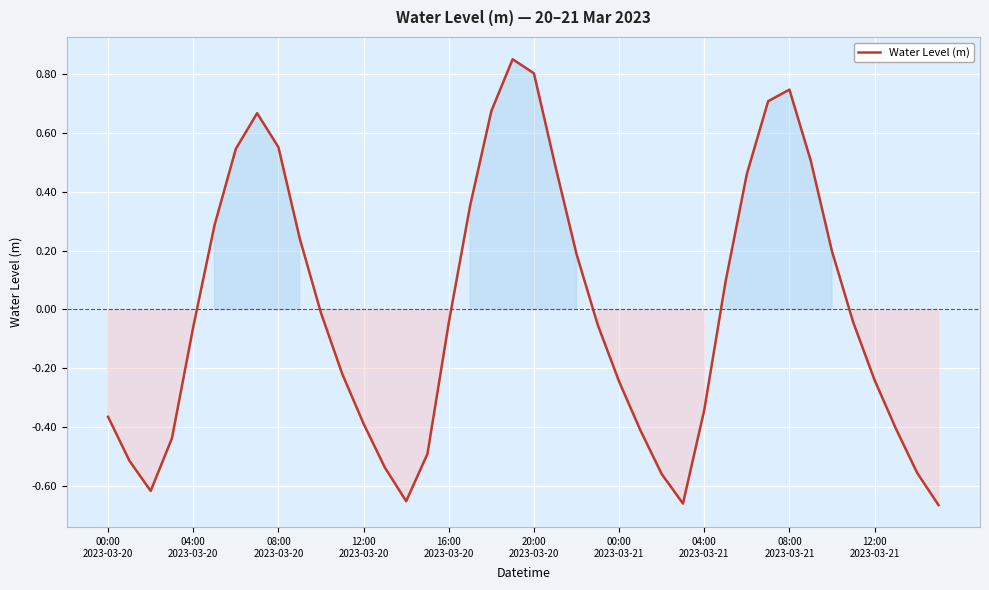

What is the difference between the maximum and minimum values?

1.5